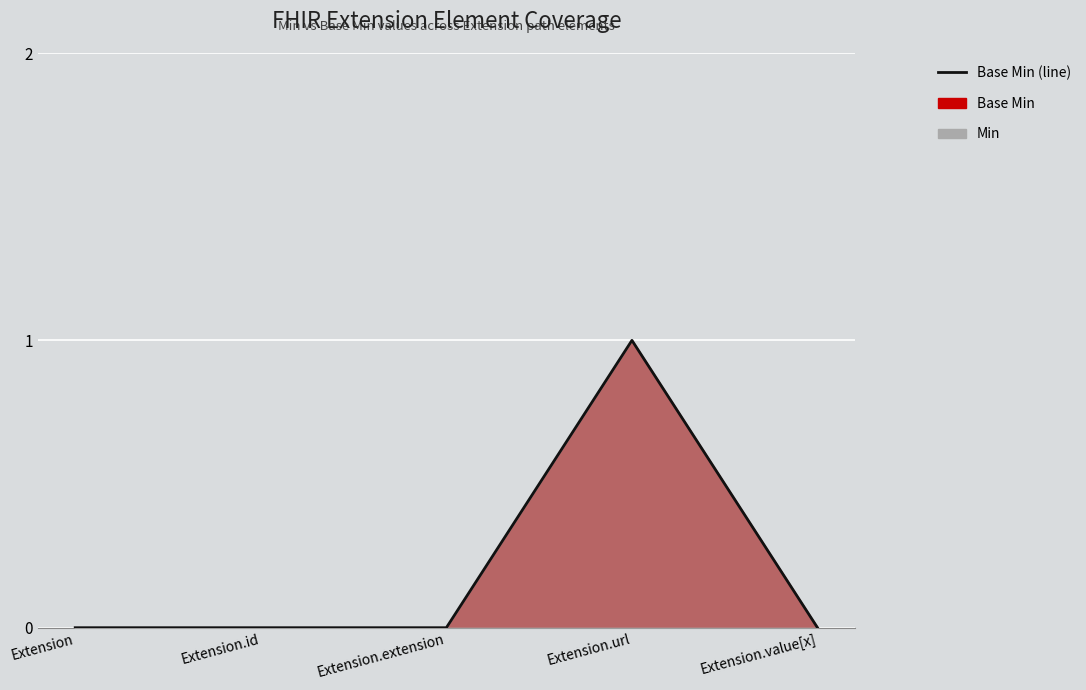

Between Extension and Extension.extension, which is larger?

Extension